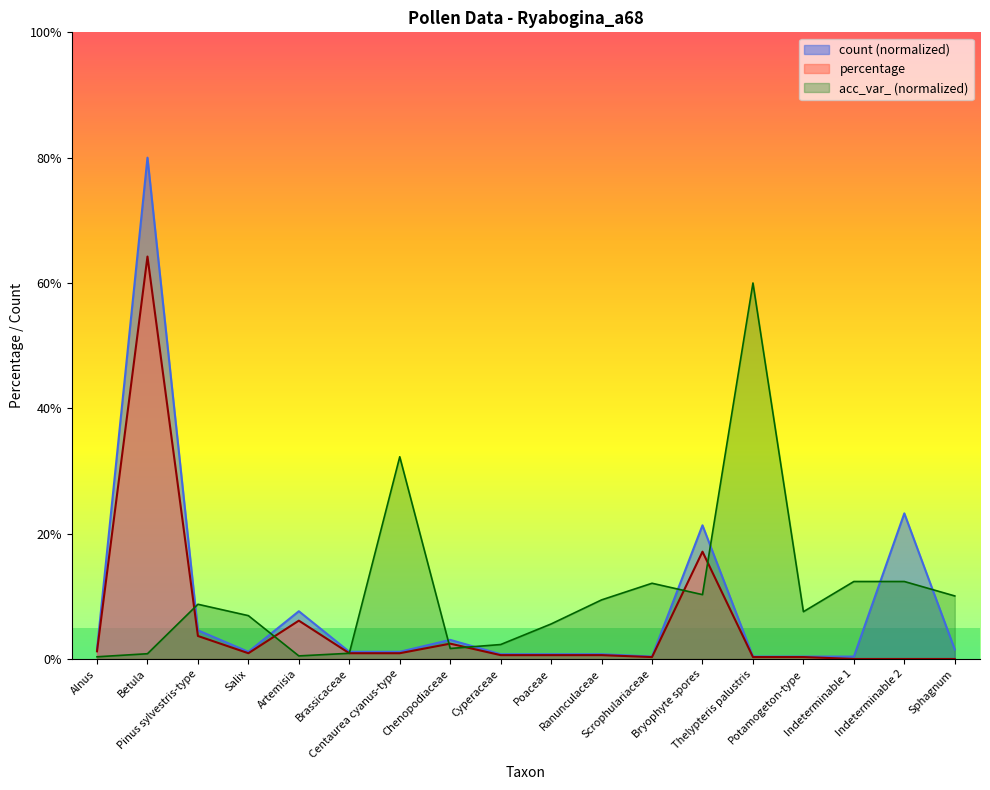

True or false: percentage and acc_var_ intersect in this chart.

True